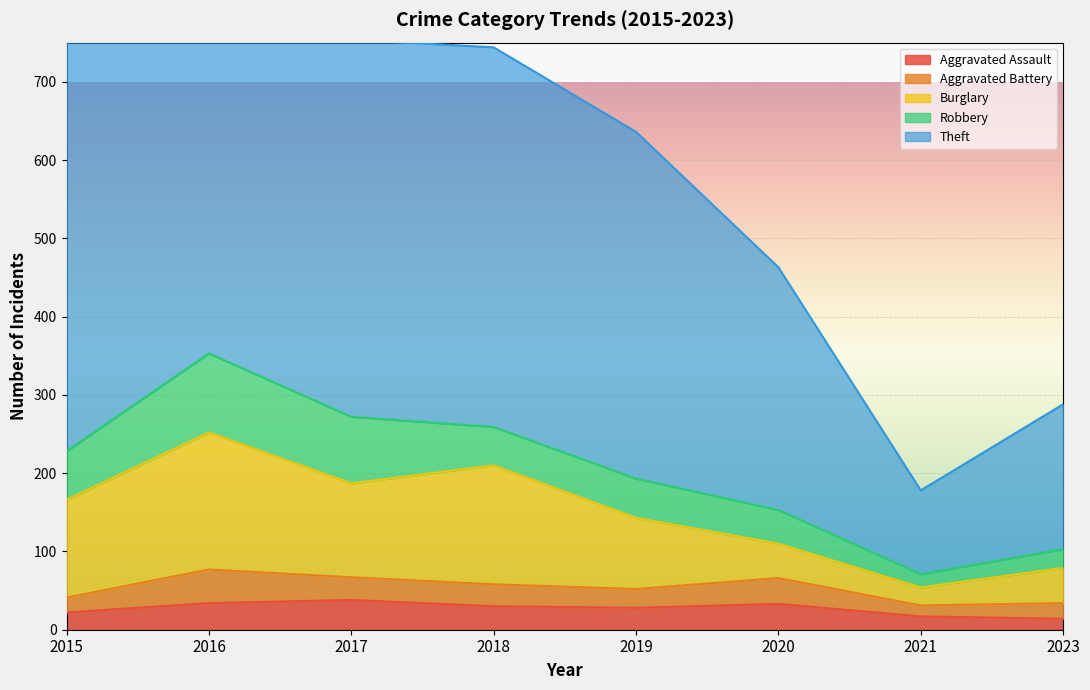

Is it true that Aggravated Assault equals 34 at 2016?

True